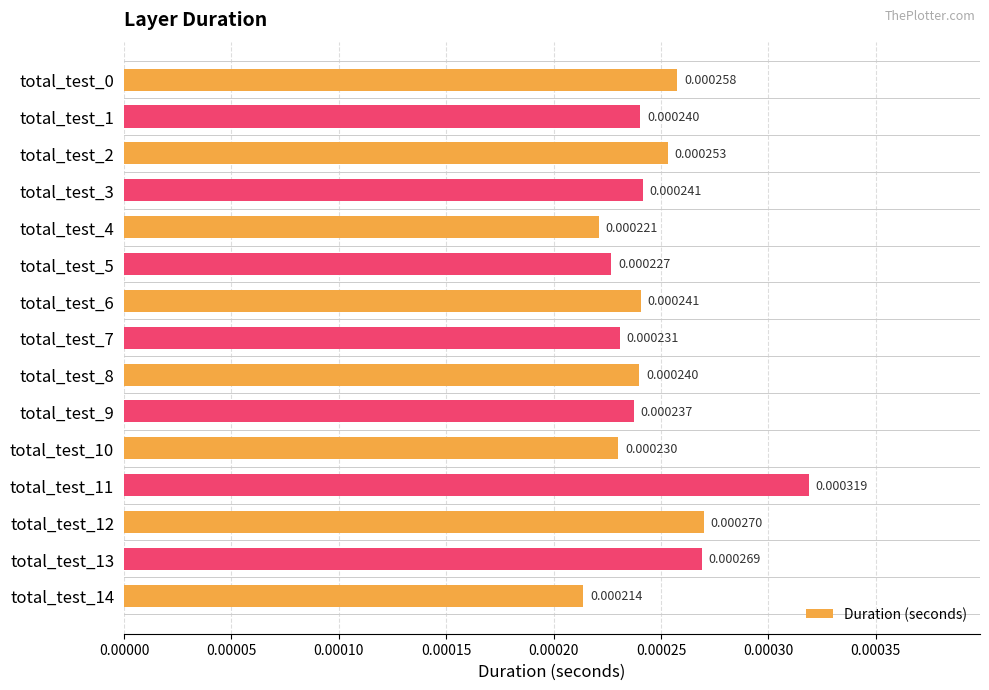

Between total_test_10 and total_test_12, which is larger?

total_test_12